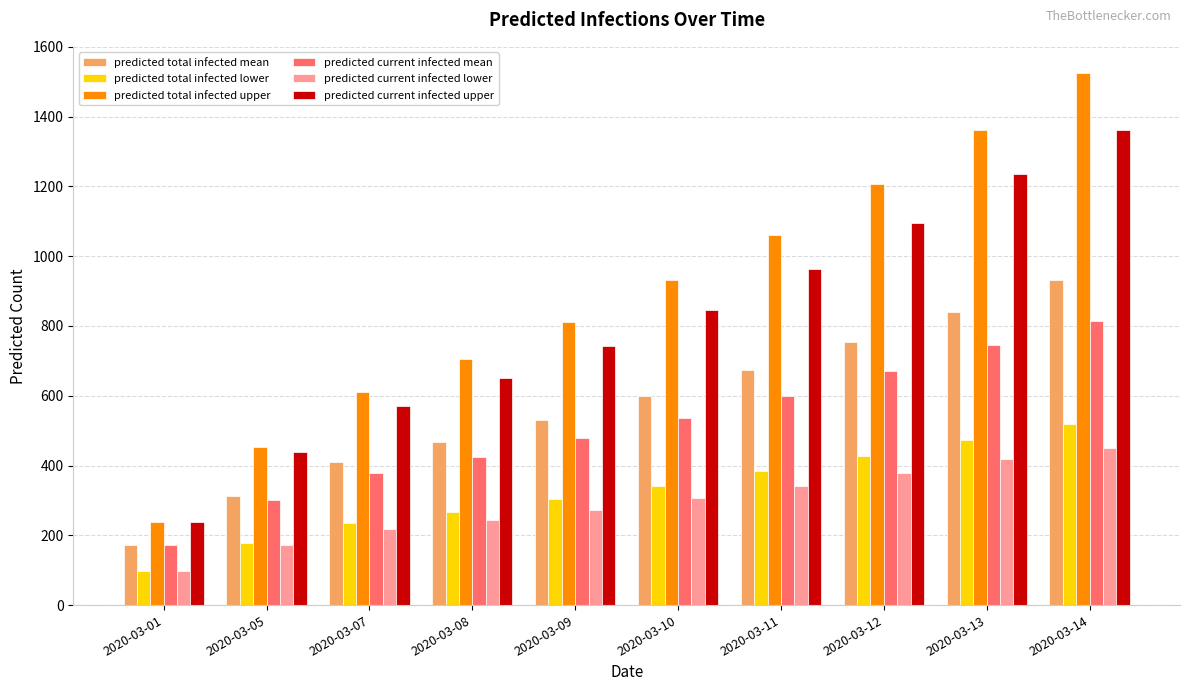

Are the bars grouped side by side (vs. stacked)?

Yes